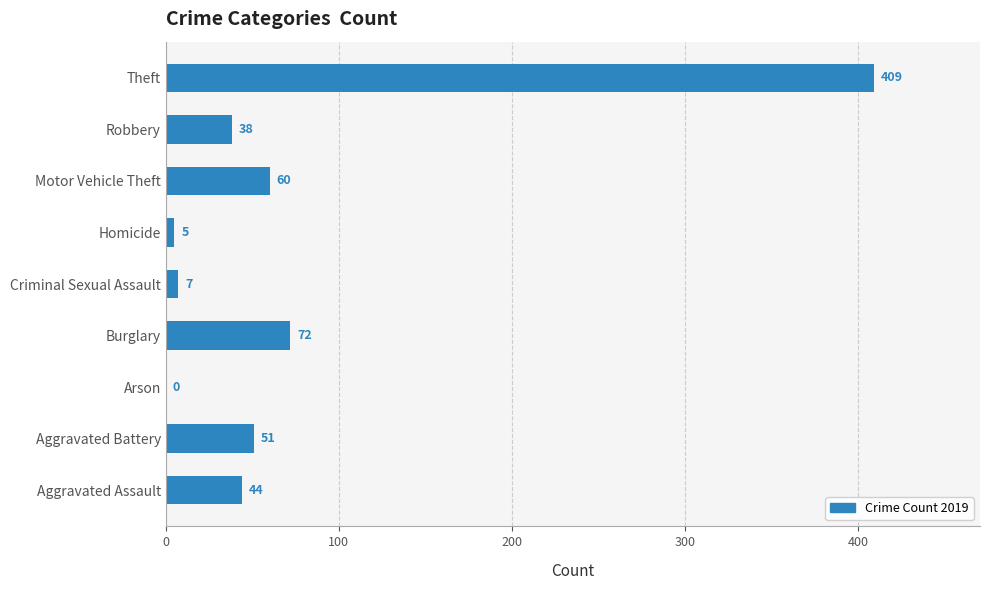

Where is the data nearest to the value 204?

Burglary